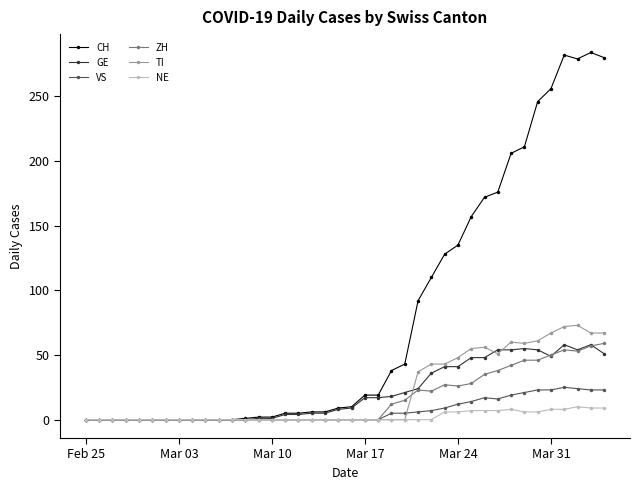

What is the highest value of the TI series?

73